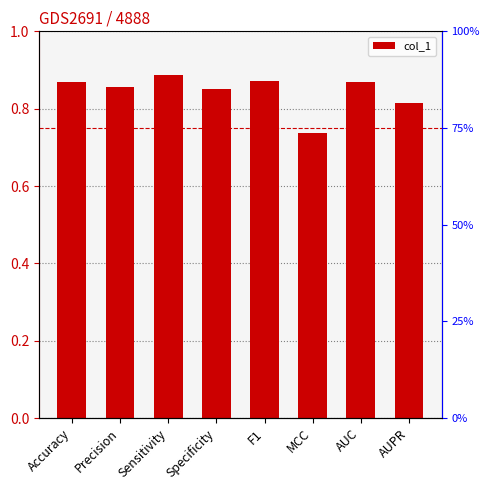

What is the label of the 4th bar from the left?

Specificity